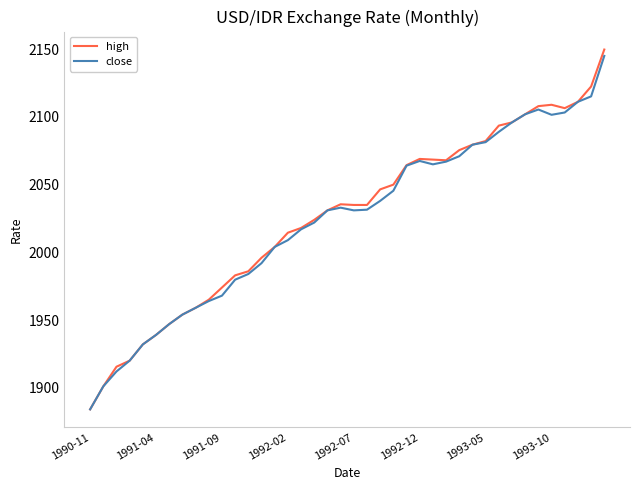

Which series has the largest range (max minus min)?

high